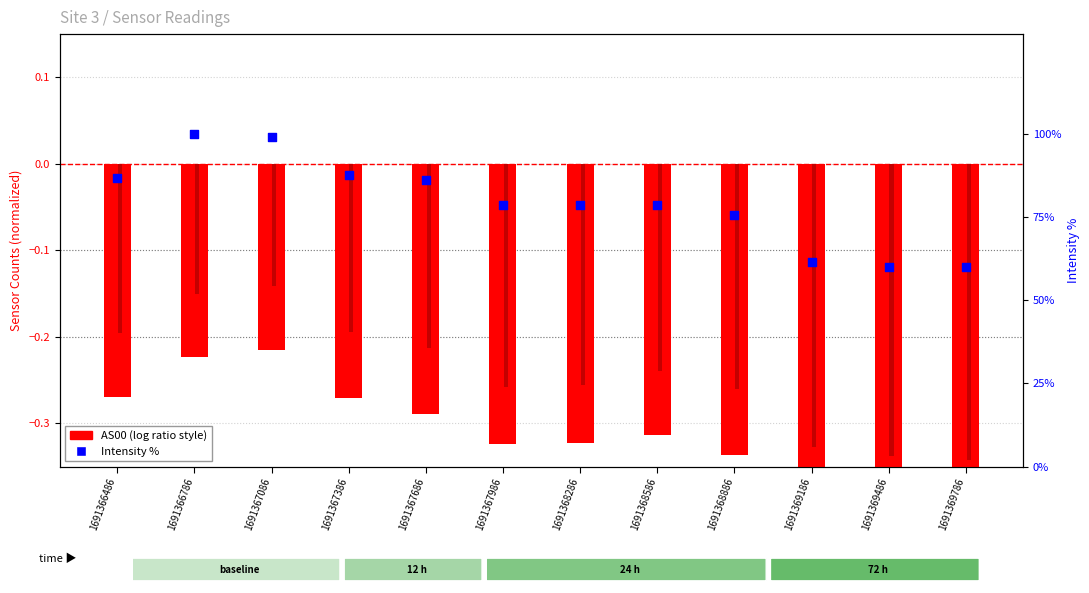

Which series reaches the minimum Y coordinate?

AS00 (log ratio style)